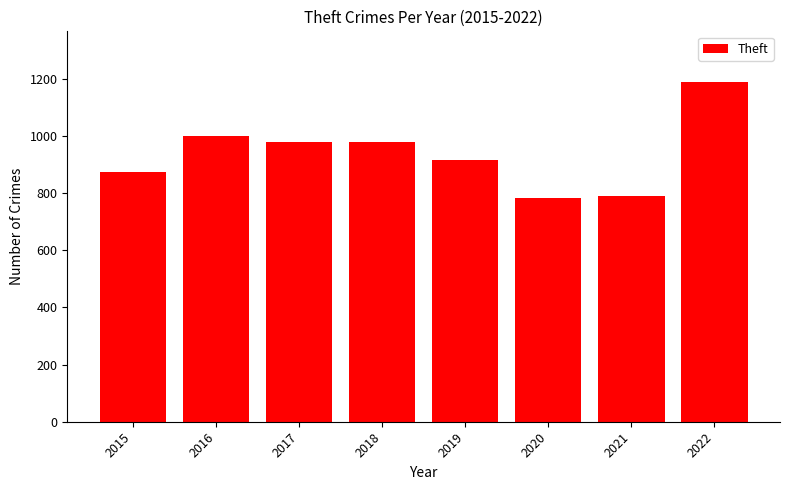

The chart shows a value of 1187 at 2022. True or false?

True